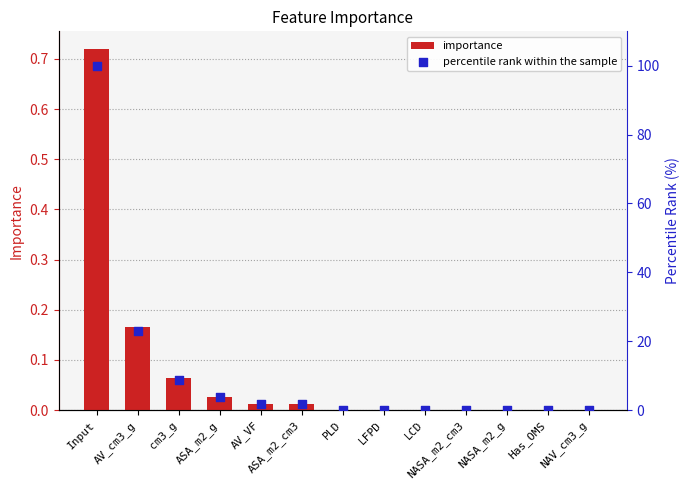

What are all the series names shown in the legend?

importance, percentile rank within the sample